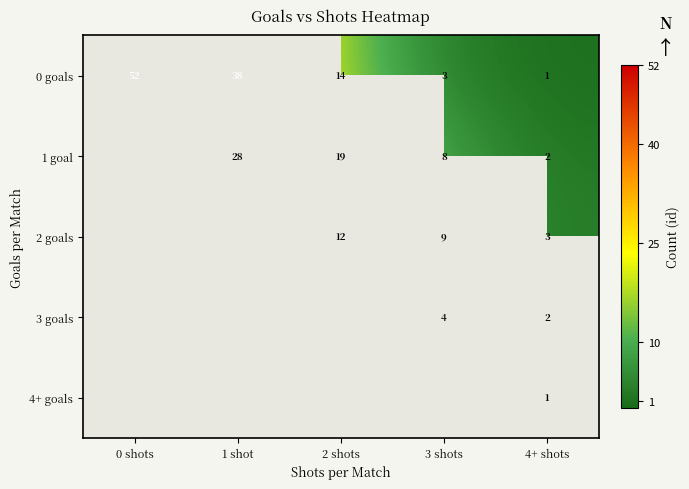

The value of 0 goals at 2 shots is 9. True or false?

False